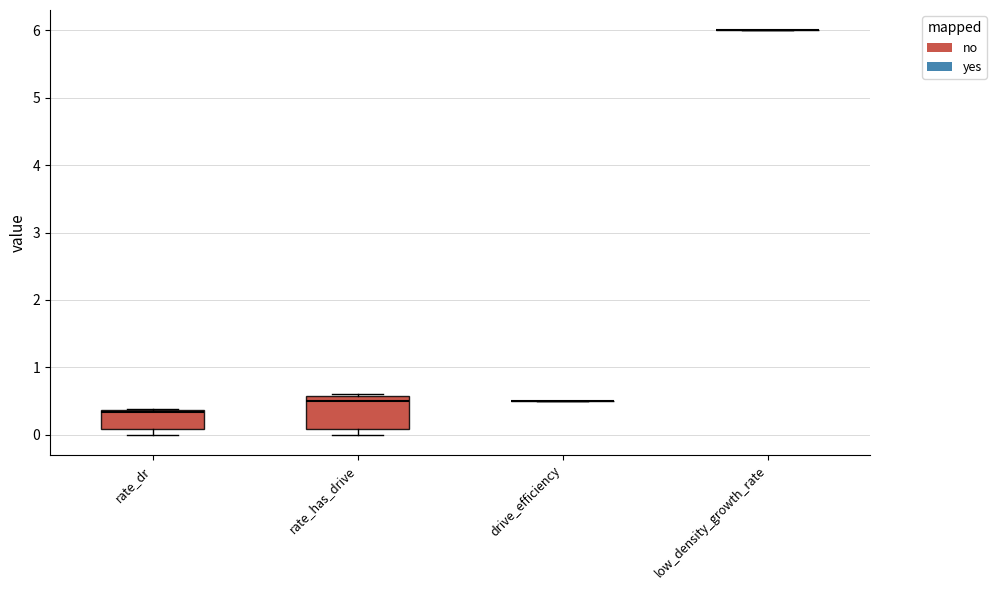

Which box is the tallest, from its lower edge to its upper edge?

rate_has_drive